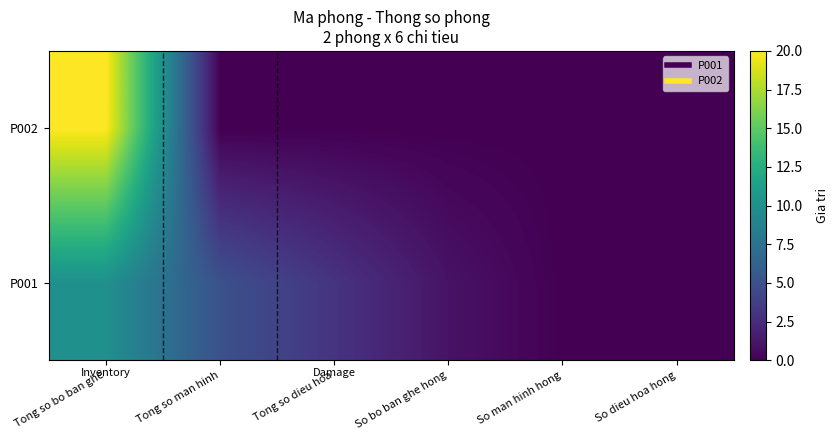

Rank the series by their maximum value, from highest to lowest.

P002, P001